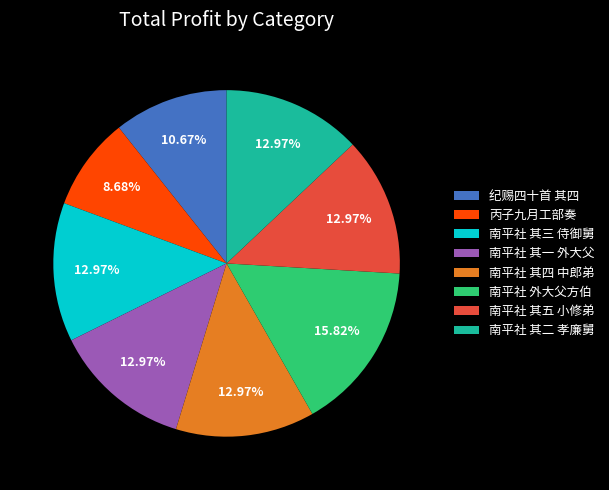

Which category has the smallest portion of the pie?

丙子九月工部奏